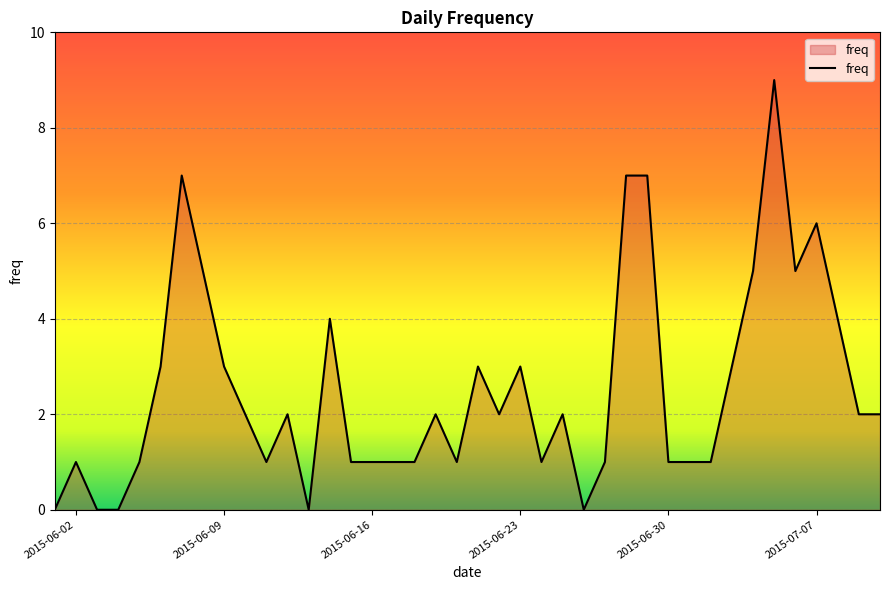

What is the greatest value displayed?

9